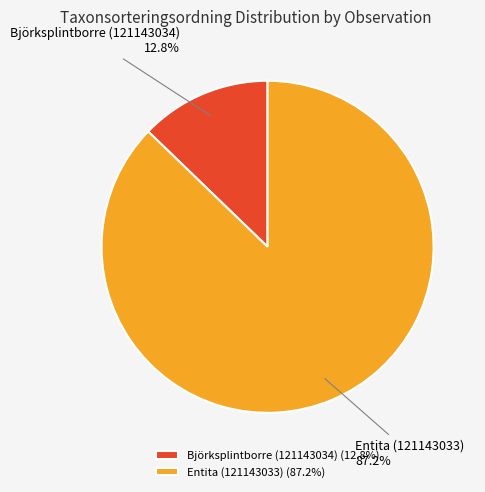

What percentage is the Entita (121143033) slice, to the nearest percent?

87%